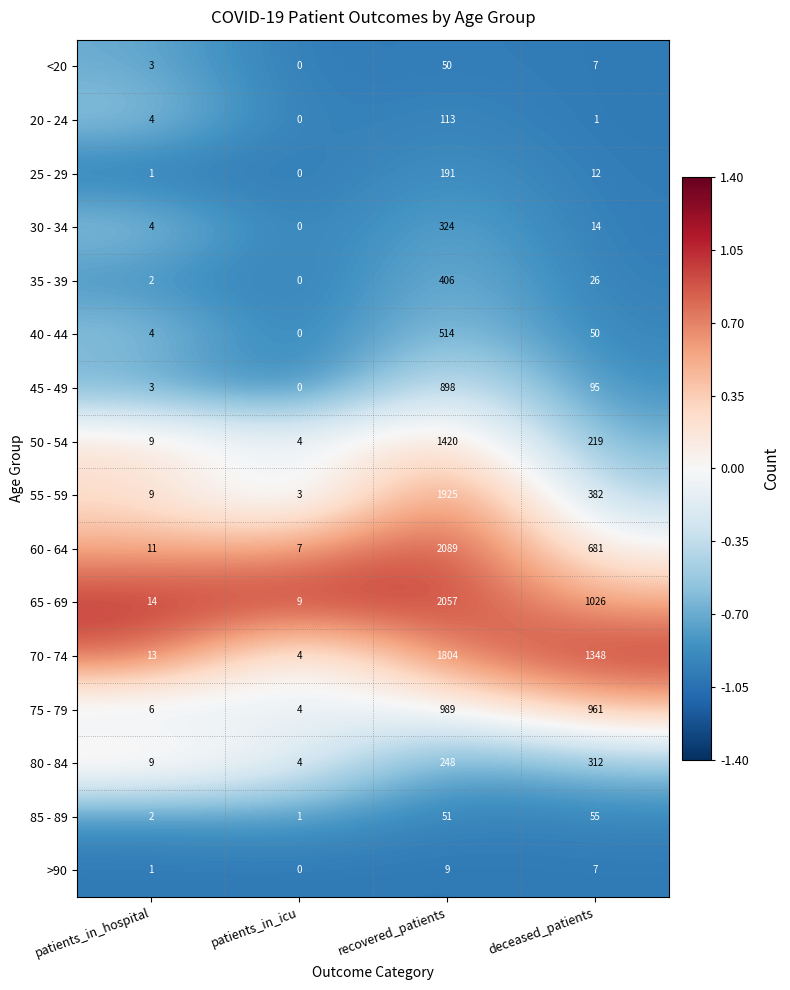

What is the sum of all 25 - 29 values?

204